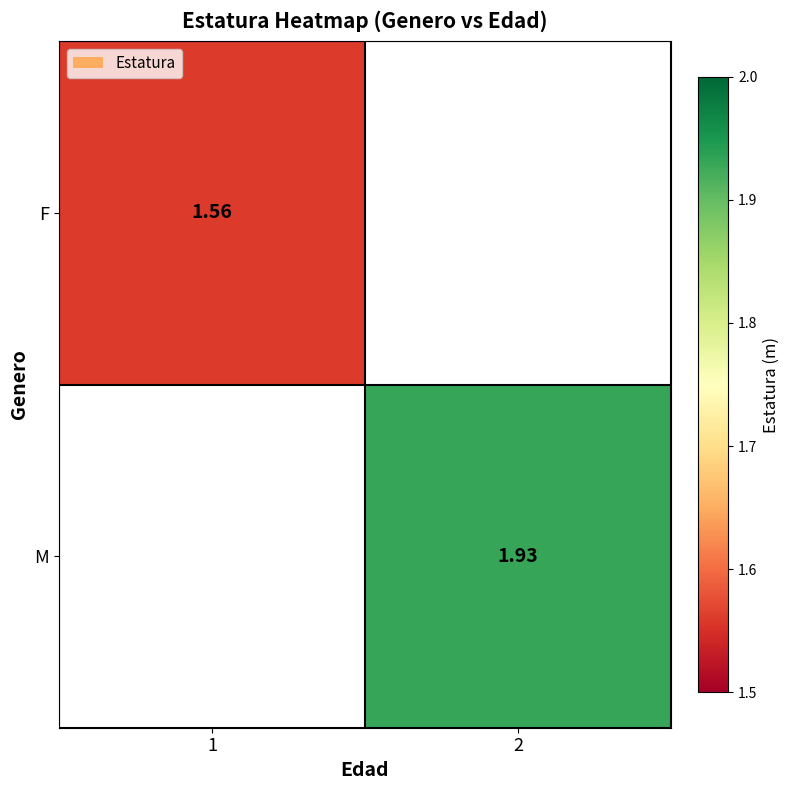

Where is F nearest to the value 1?

1